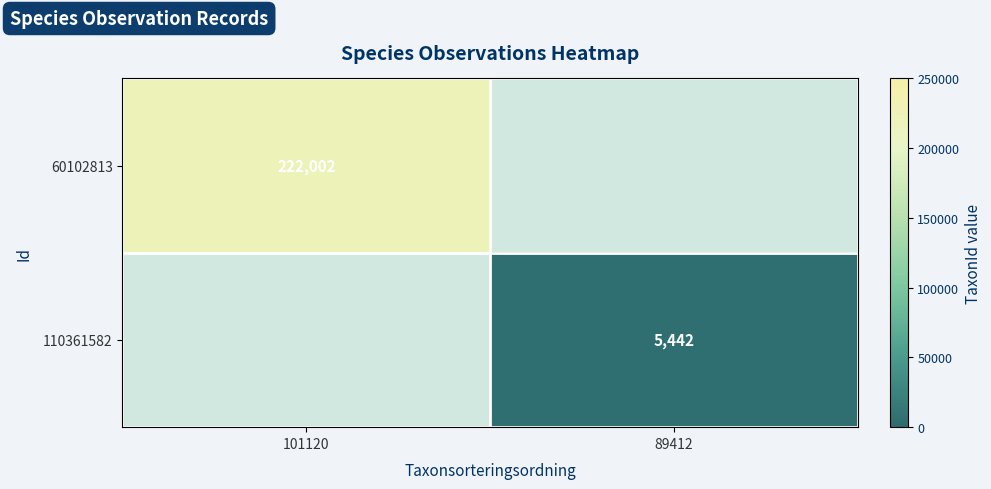

Is the value of 60102813 at 101120 greater than the value of 110361582 at 89412?

Yes